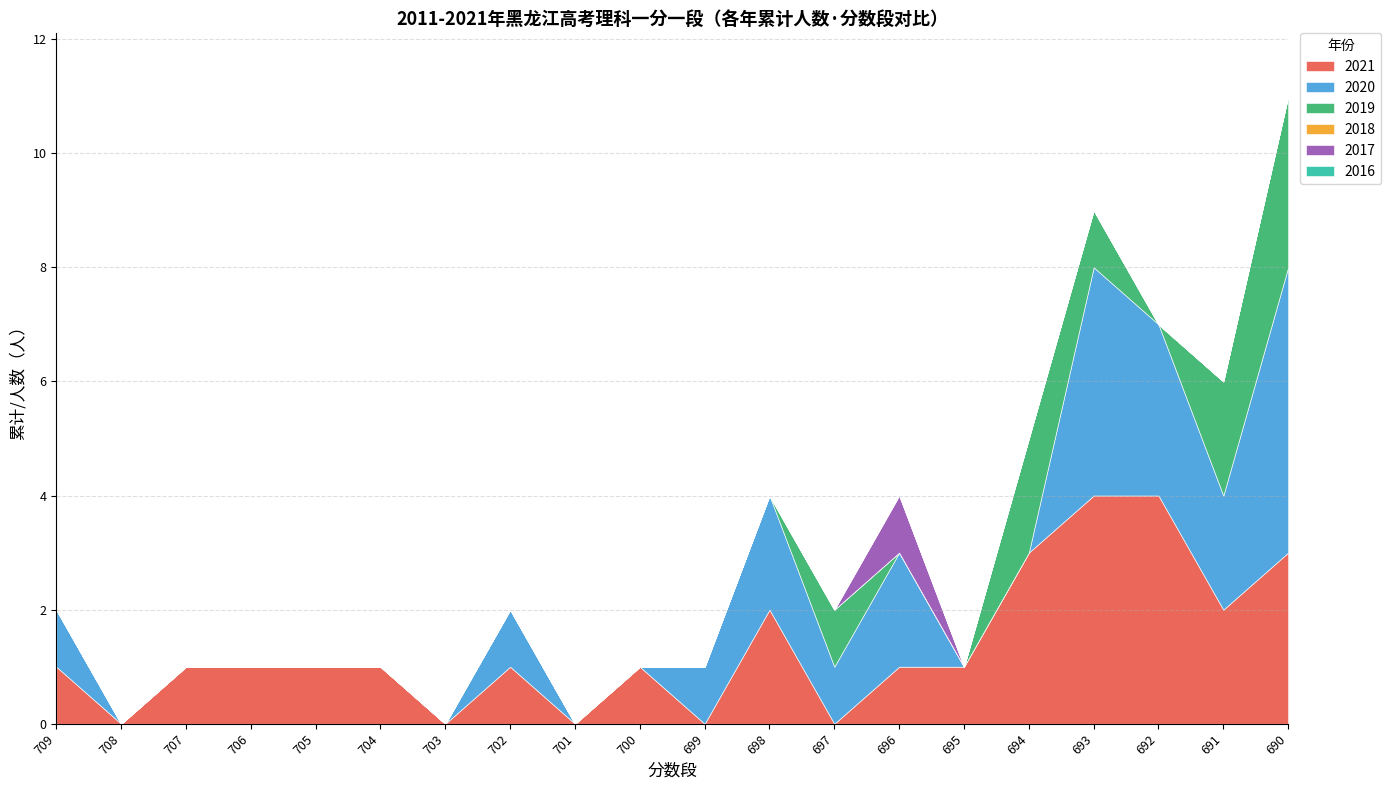

Reading left to right, list all the values displayed in this chart.

2021: 1	0	1	1	1	1	0	1	0	1	0	2	0	1	1	3	4	4	2	3
2020: 1	0	0	0	0	0	0	1	0	0	1	2	1	2	0	0	4	3	2	5
2019: 0	0	0	0	0	0	0	0	0	0	0	0	1	0	0	2	1	0	2	3
2018: 0	0	0	0	0	0	0	0	0	0	0	0	0	0	0	0	0	0	0	0
2017: 0	0	0	0	0	0	0	0	0	0	0	0	0	1	0	0	0	0	0	0
2016: 0	0	0	0	0	0	0	0	0	0	0	0	0	0	0	0	0	0	0	0